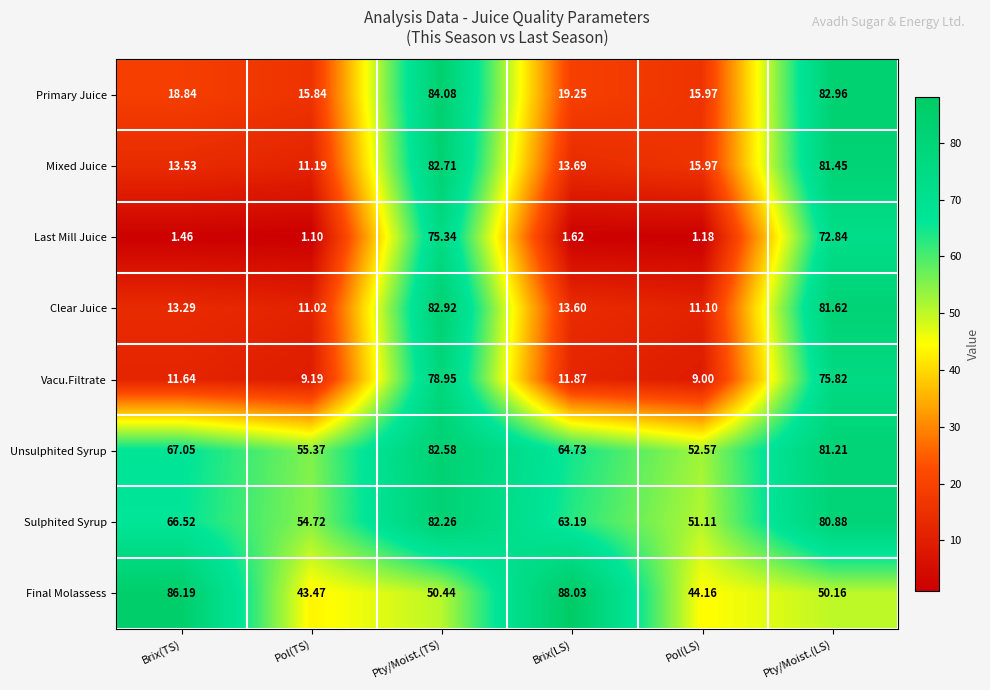

At which category is the sum across all series the highest?

Pty/Moist.(TS)